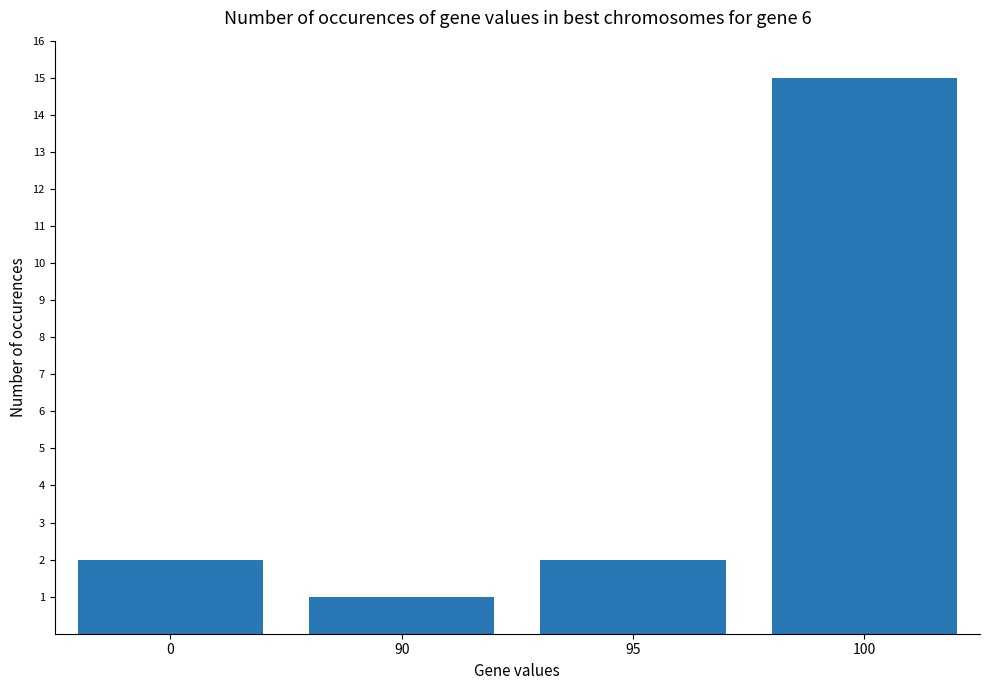

At which category does the chart reach its peak across all series?

100